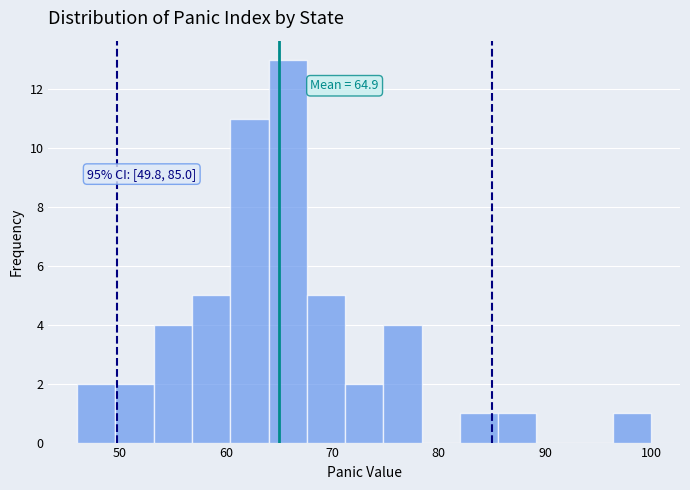

Around what value on the x-axis is the tallest bar? Give the approximate position of its centre, as read against the axis.

66